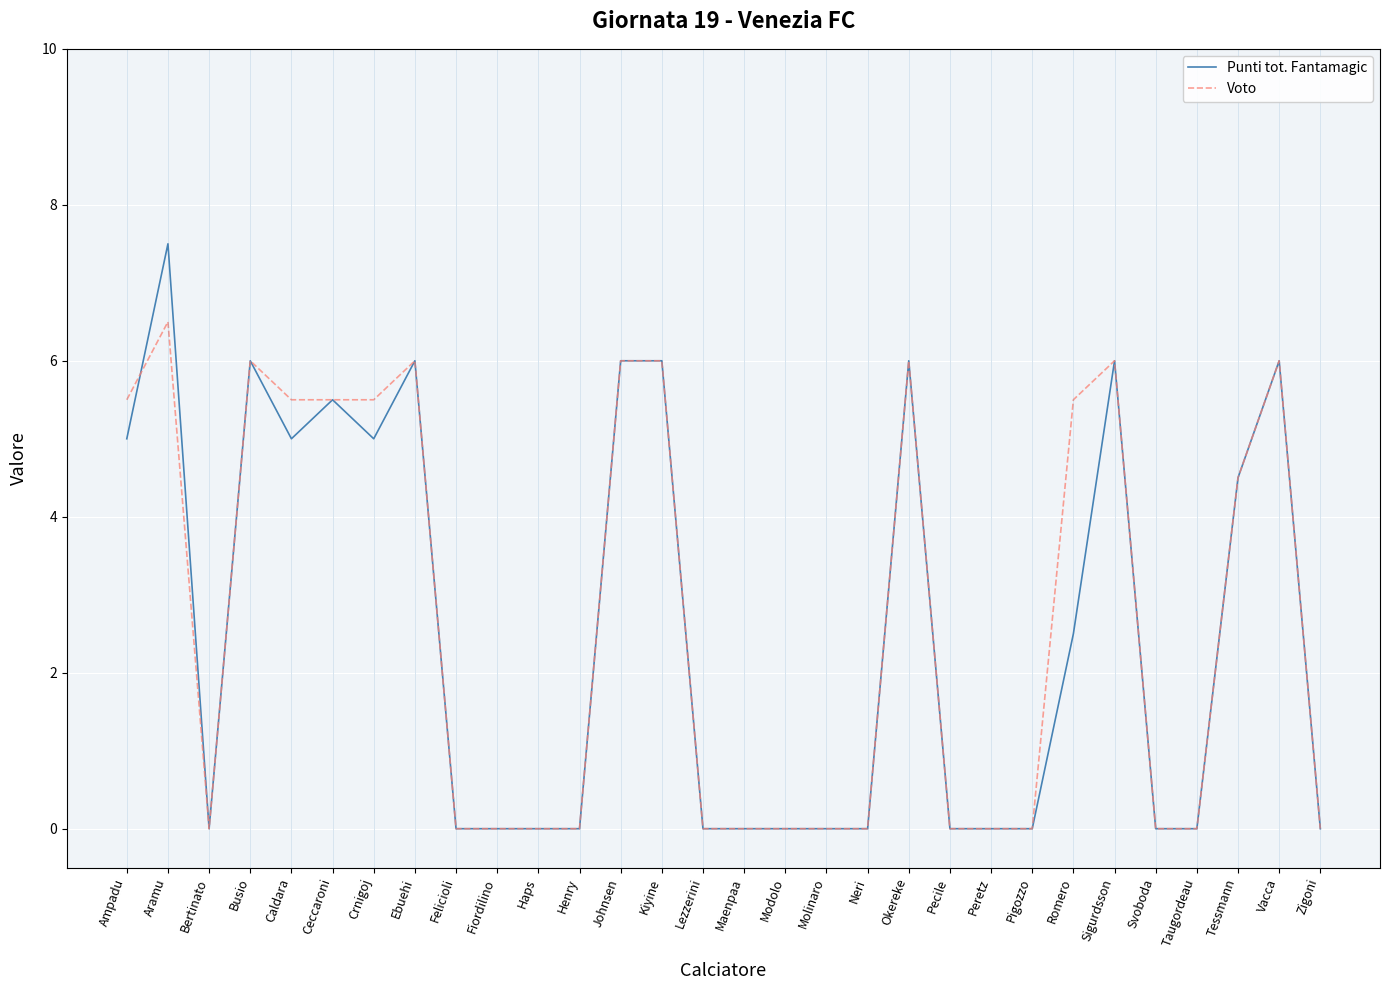

At which category does Voto reach its first local valley?

Bertinato